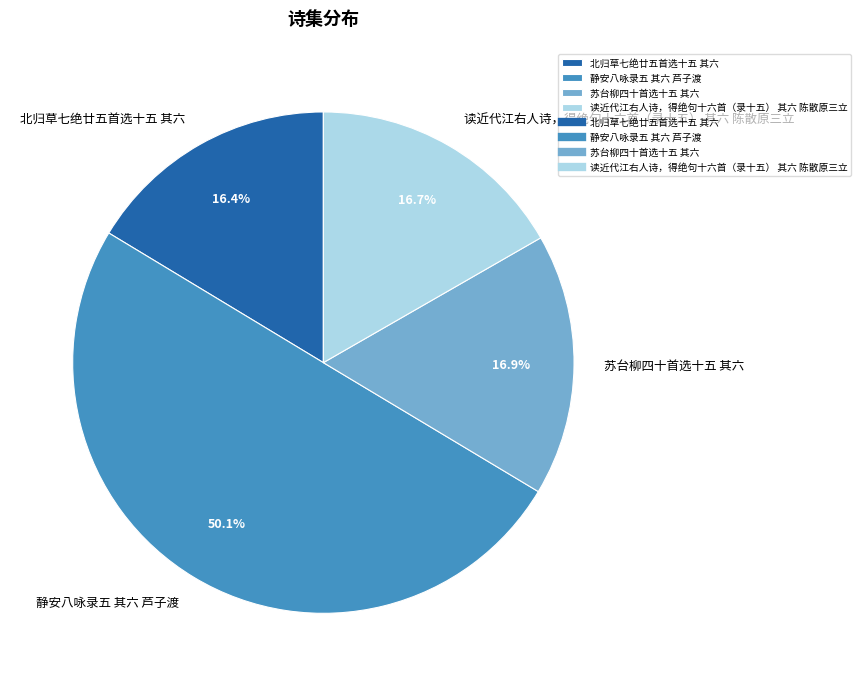

How many slices are in this pie chart?

4